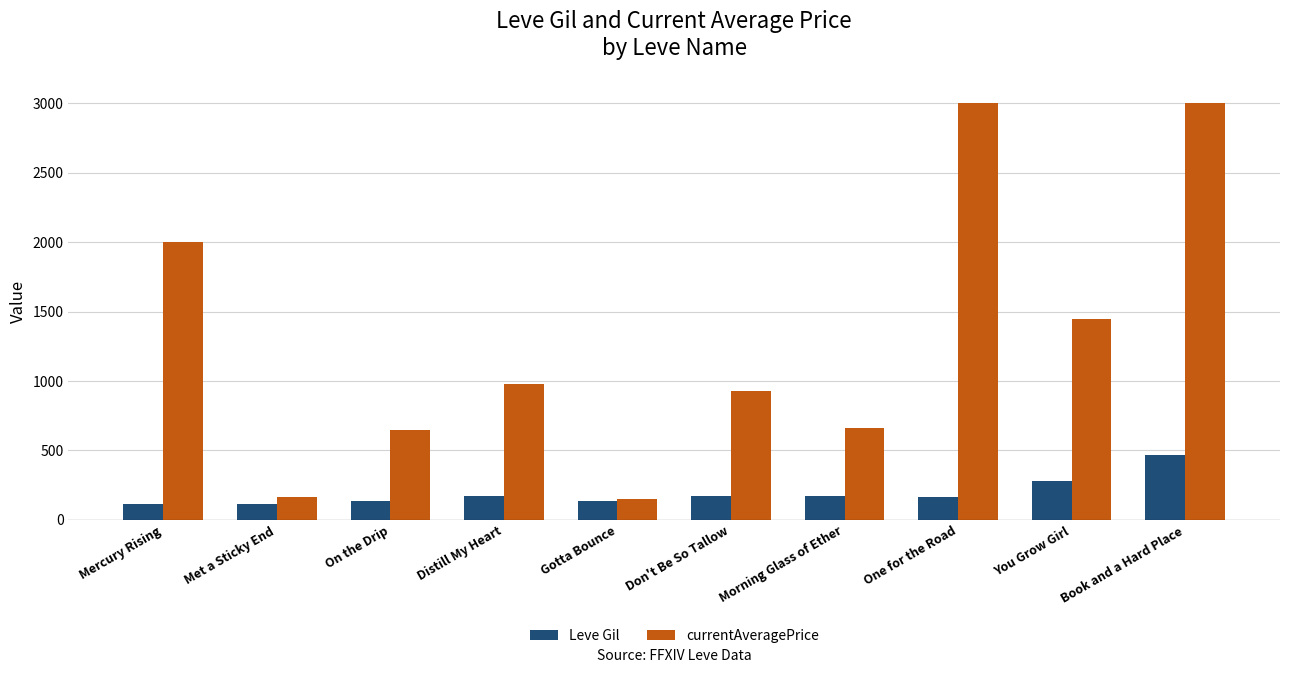

What is the difference between the Leve Gil values at Gotta Bounce and Book and a Hard Place?

328.0